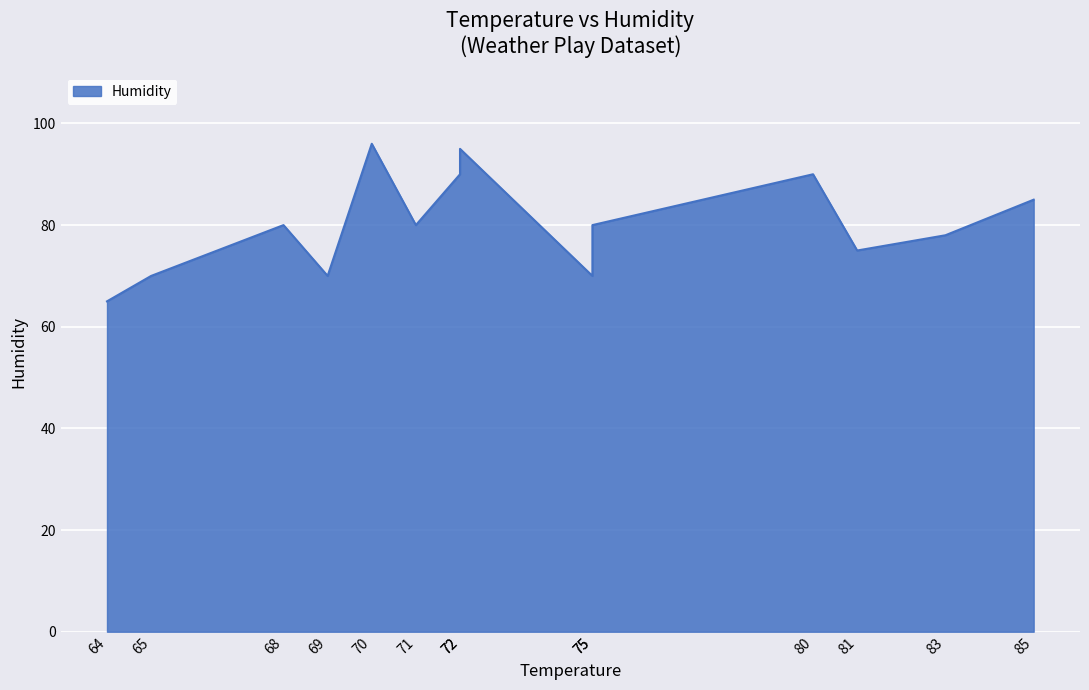

Count the values in the range 70 to 90.

11